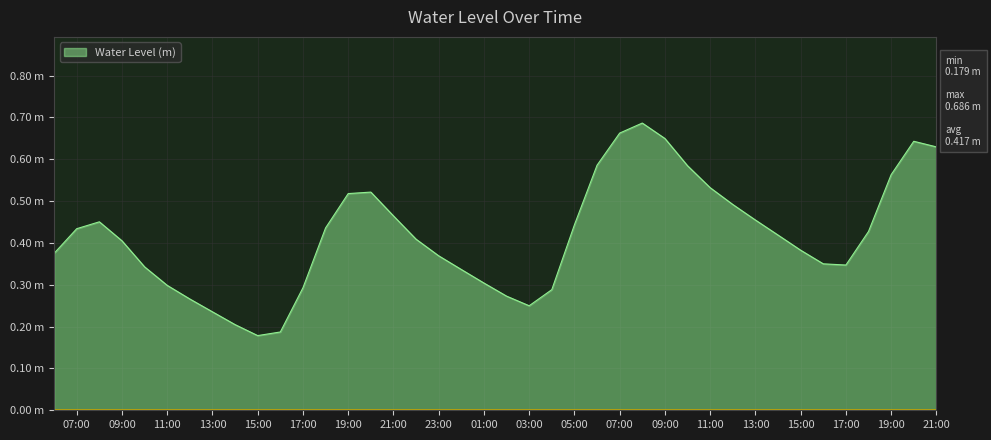

Rank the categories by value from highest to lowest.

2023-12-18 08:00:00, 2023-12-18 07:00:00, 2023-12-18 09:00:00, 2023-12-18 20:00:00, 2023-12-18 21:00:00, 2023-12-18 06:00:00, 2023-12-18 10:00:00, 2023-12-18 19:00:00, 2023-12-18 11:00:00, 2023-12-17 20:00:00, 2023-12-17 19:00:00, 2023-12-18 12:00:00, 2023-12-17 21:00:00, 2023-12-18 13:00:00, 2023-12-17 08:00:00, 2023-12-18 05:00:00, 2023-12-17 18:00:00, 2023-12-17 07:00:00, 2023-12-18 18:00:00, 2023-12-18 14:00:00, 2023-12-17 22:00:00, 2023-12-17 09:00:00, 2023-12-18 15:00:00, 2023-12-17 06:00:00, 2023-12-17 23:00:00, 2023-12-18 16:00:00, 2023-12-18 17:00:00, 2023-12-17 10:00:00, 2023-12-18 00:00:00, 2023-12-18 01:00:00, 2023-12-17 11:00:00, 2023-12-17 17:00:00, 2023-12-18 04:00:00, 2023-12-18 02:00:00, 2023-12-17 12:00:00, 2023-12-18 03:00:00, 2023-12-17 13:00:00, 2023-12-17 14:00:00, 2023-12-17 16:00:00, 2023-12-17 15:00:00